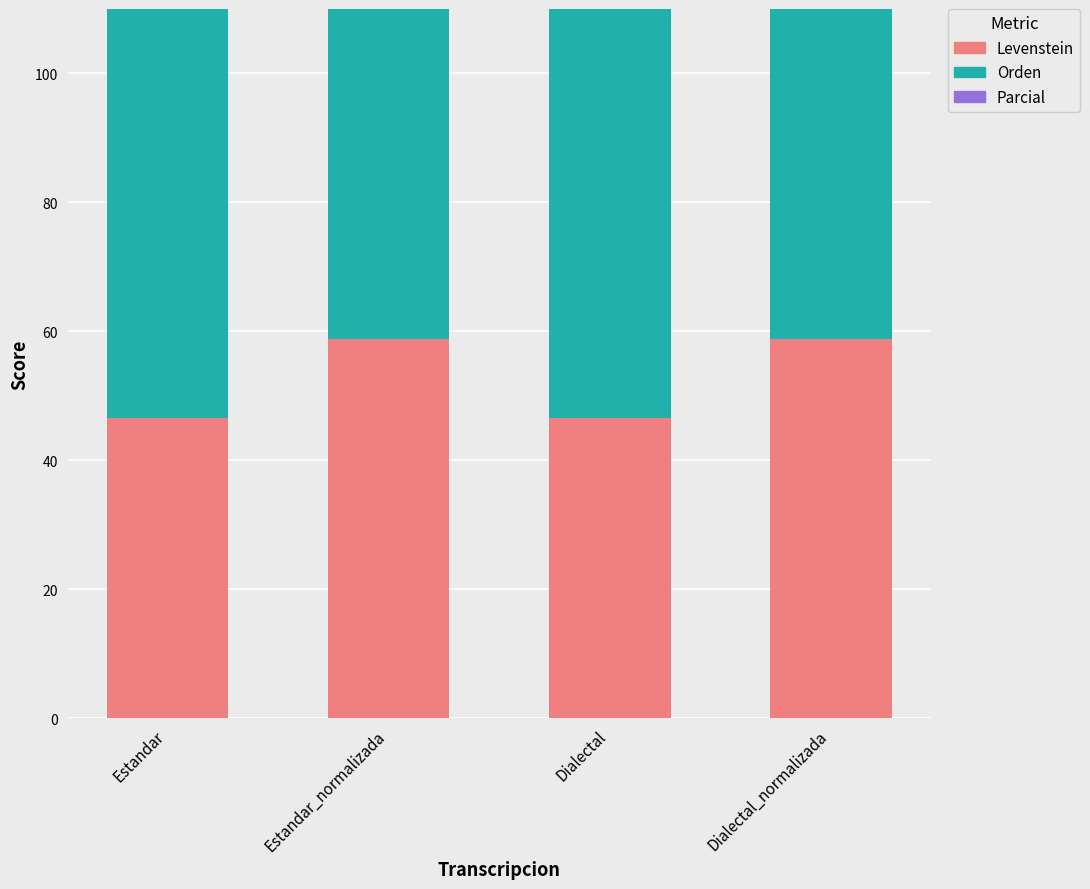

Rank the series by their maximum value, from highest to lowest.

Orden, Parcial, Levenstein